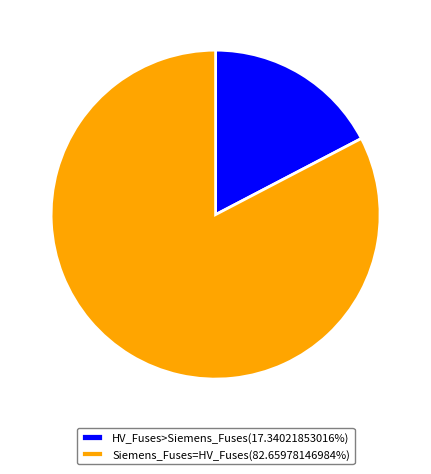

Approximately how many times larger is the value at Siemens_Fuses=HV_Fuses(82.65978146984%) compared to HV_Fuses>Siemens_Fuses(17.34021853016%)?

4.8